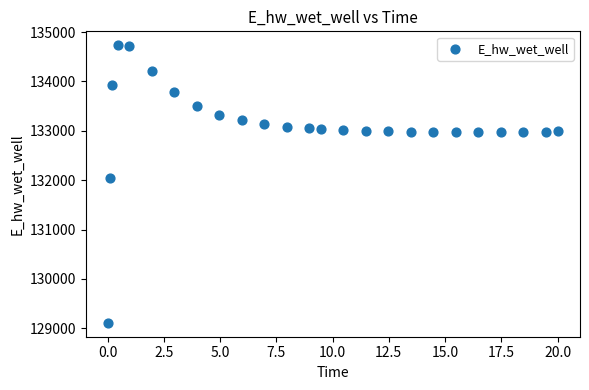

What is the range of X values (max minus min)?

20.0